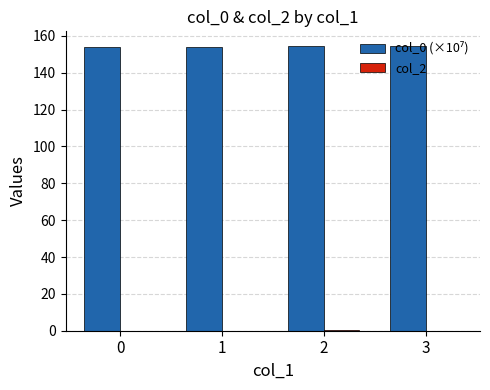

What is the greatest value displayed?

154.8